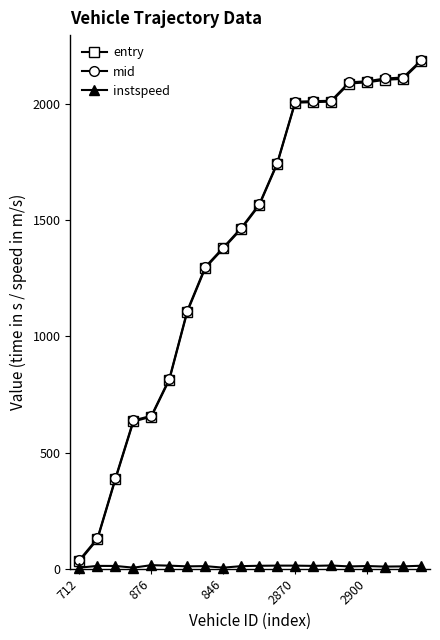

True or false: entry and mid cross at least once.

False